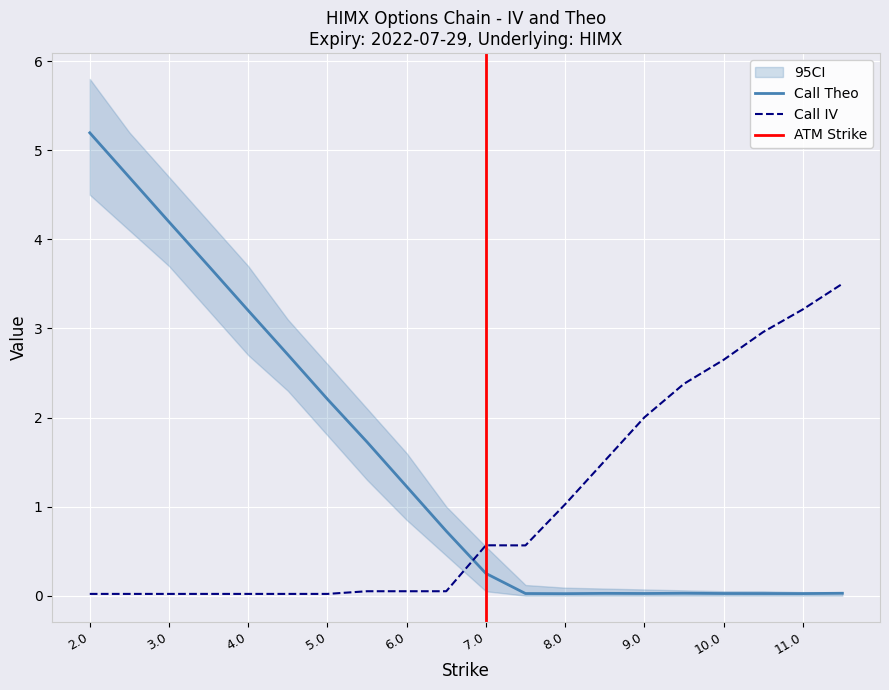

The value of Call IV at 5.0 is 0.0. True or false?

True